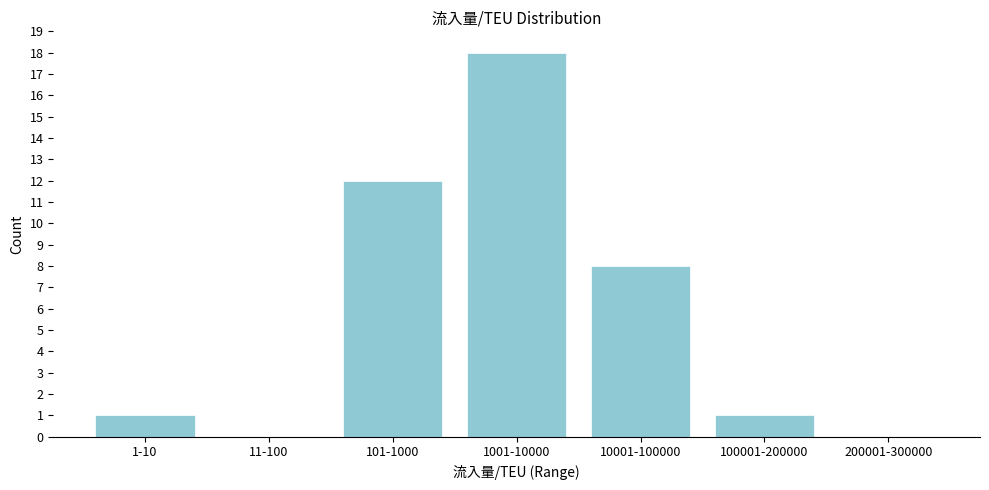

Reading left to right, what are all the values shown in this chart?

1-10=1	11-100=0	101-1000=12	1001-10000=18	10001-100000=8	100001-200000=1	200001-300000=0